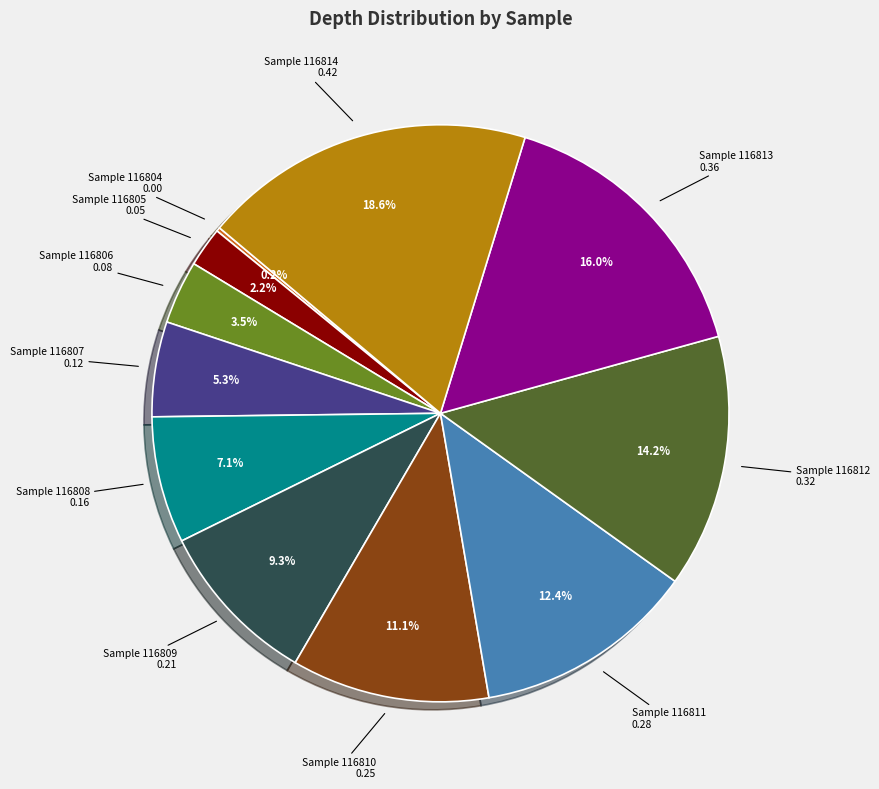

Does any single category account for the majority?

No